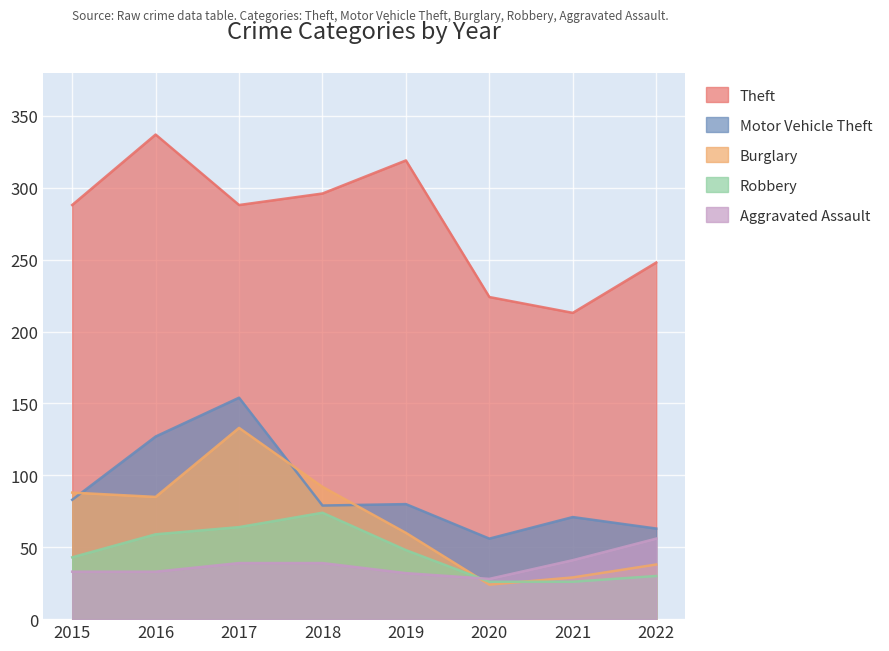

True or false: Theft and Robbery cross at least once.

False